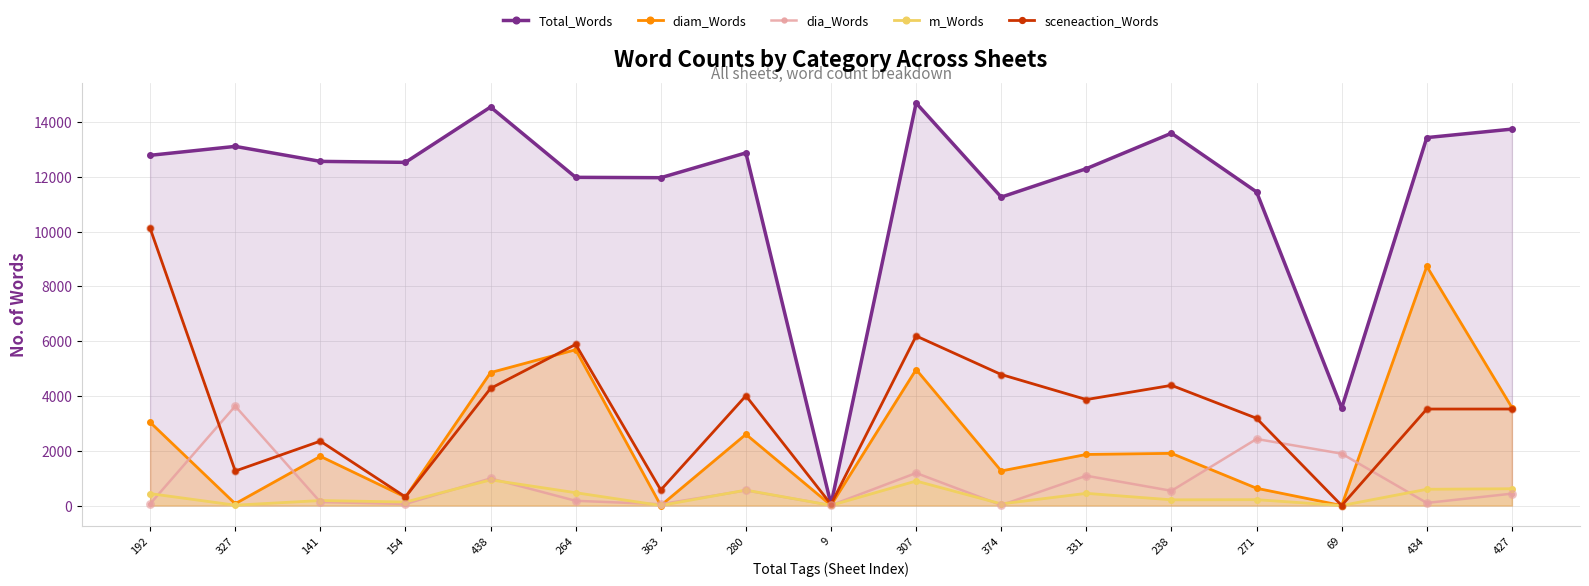

What are all the series names shown in the legend?

Total_Words, diam_Words, dia_Words, m_Words, sceneaction_Words